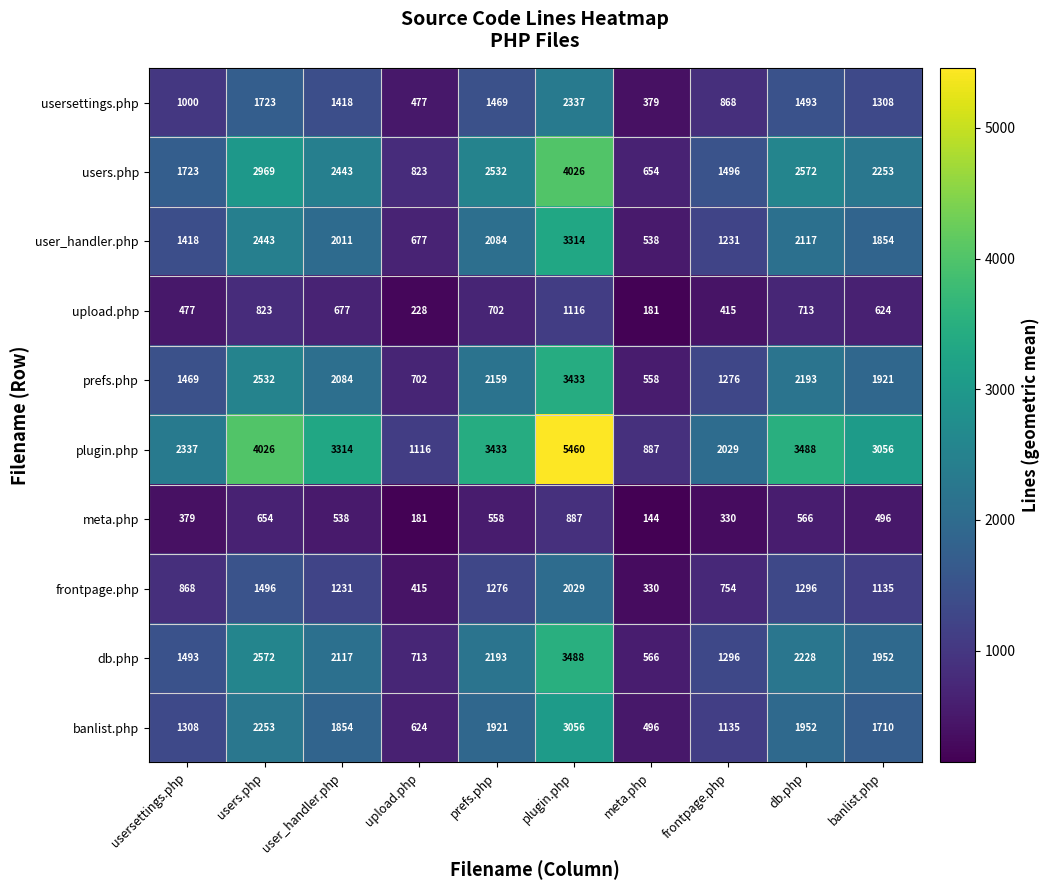

Which series has the widest spread of values?

plugin.php